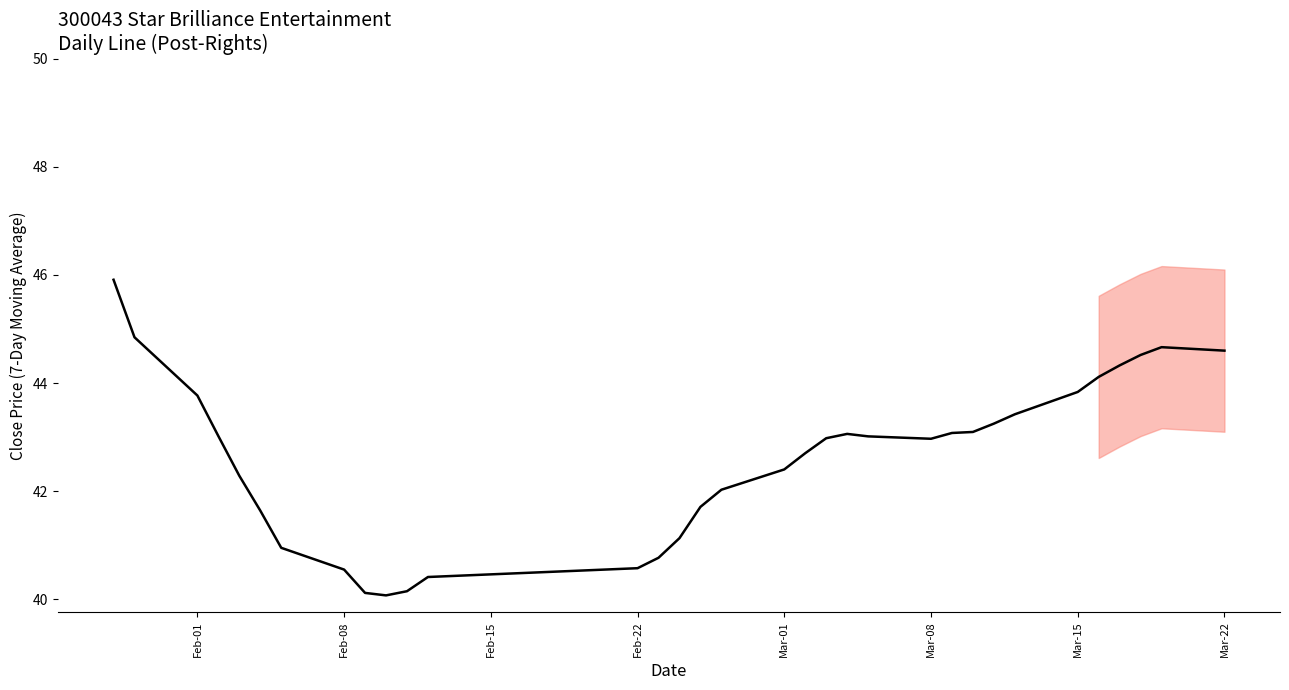

True or false: there are more than 1 points higher than both neighbors.

True